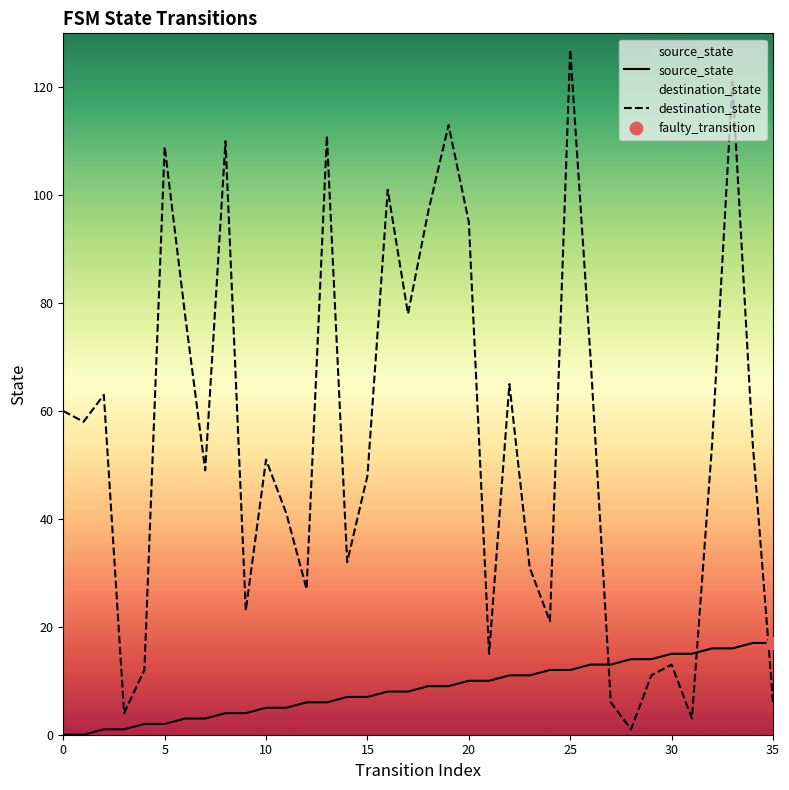

Which series has the largest total across all categories?

destination_state